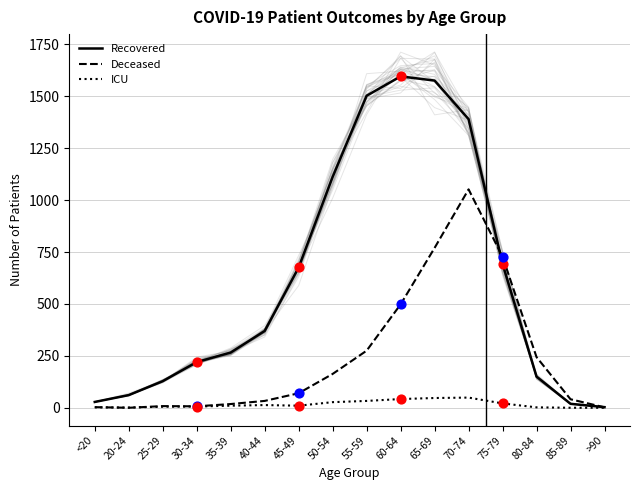

At how many categories does at least one series exceed 283?

8